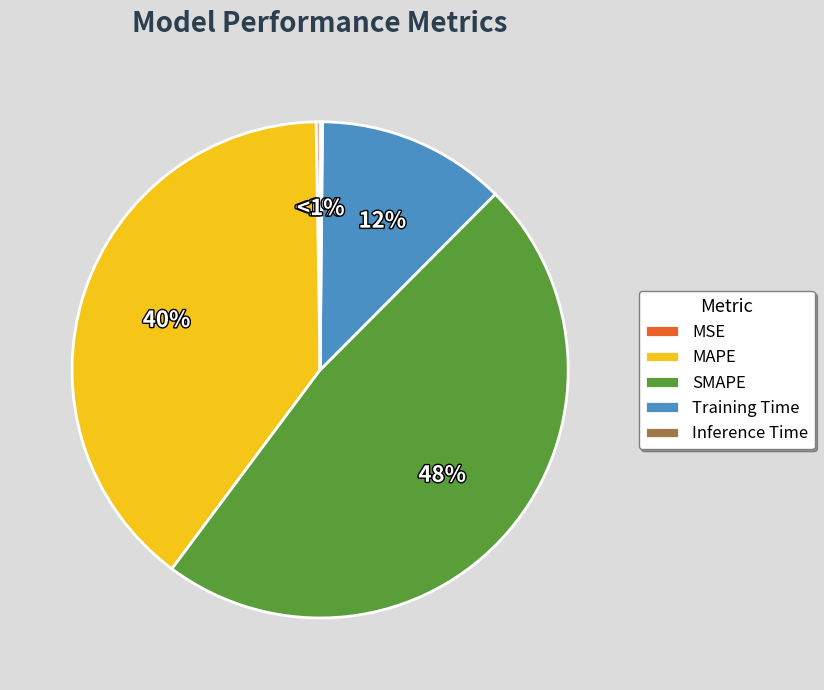

What is the change in value from MSE to SMAPE?

+0.4